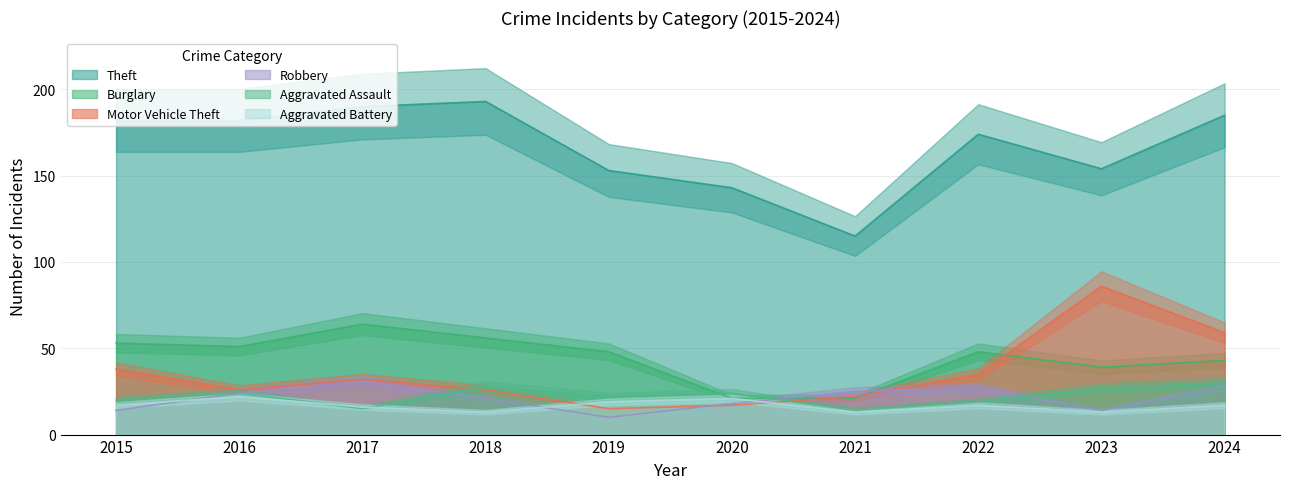

List the labels in order of Theft value, smallest first.

2021, 2020, 2019, 2023, 2022, 2015, 2016, 2024, 2017, 2018